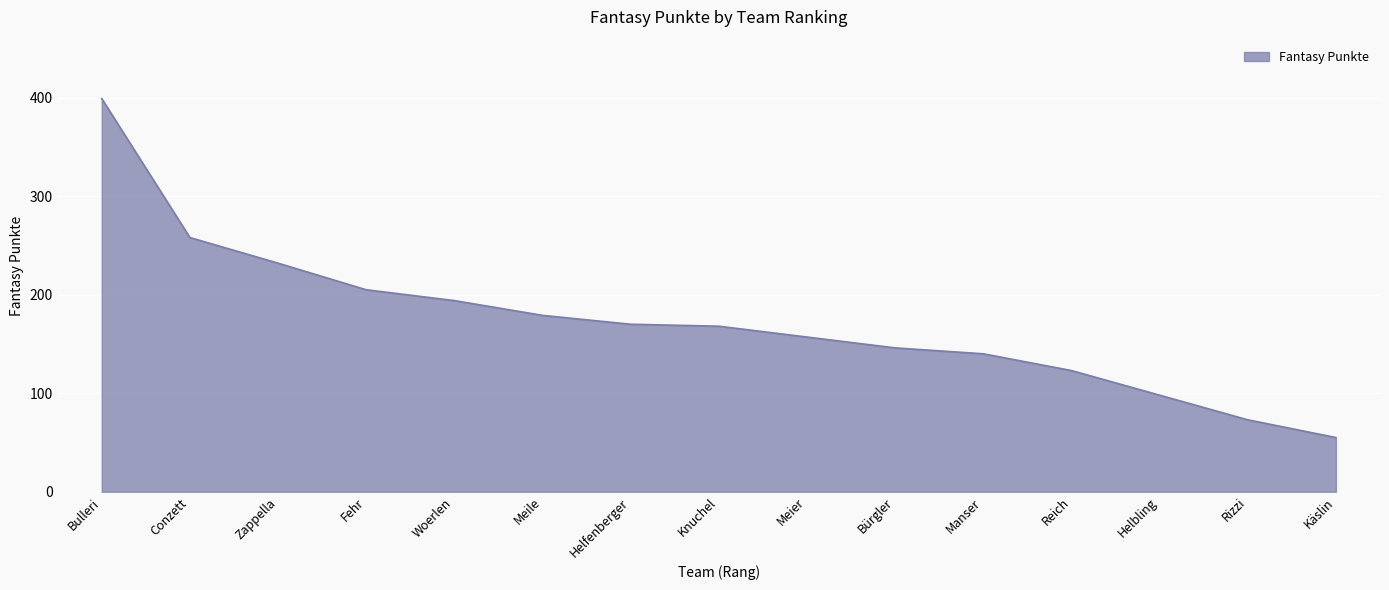

What is the difference between the second highest and second lowest values?

185